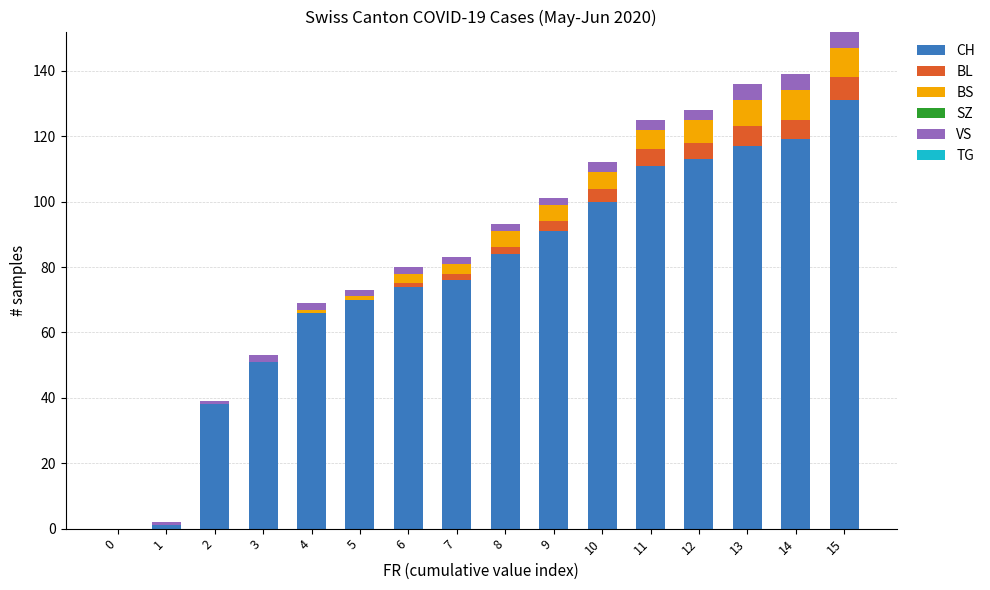

What is the maximum value for CH?

131